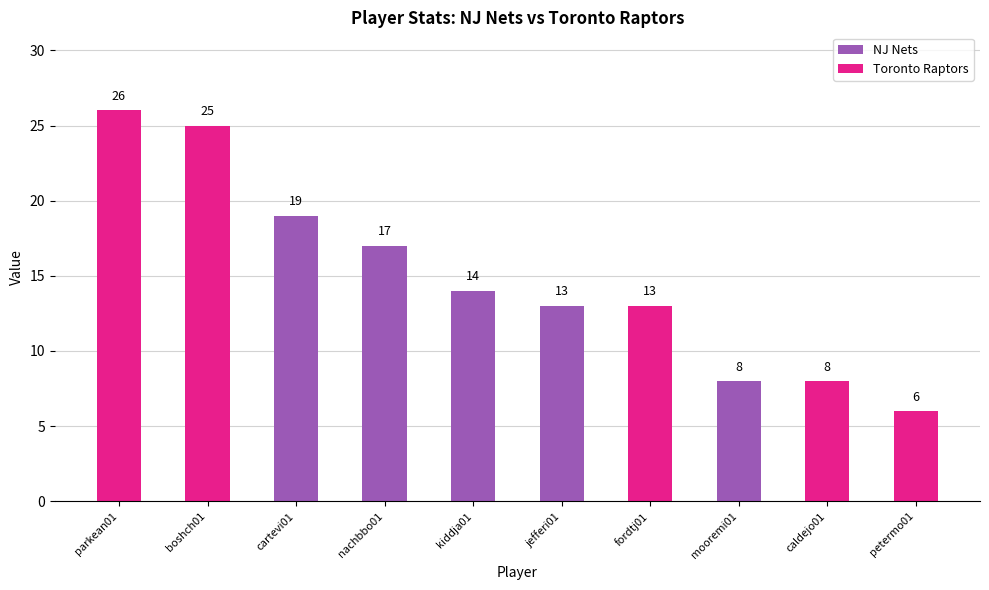

What is the value of the 3rd bar from the left?

19